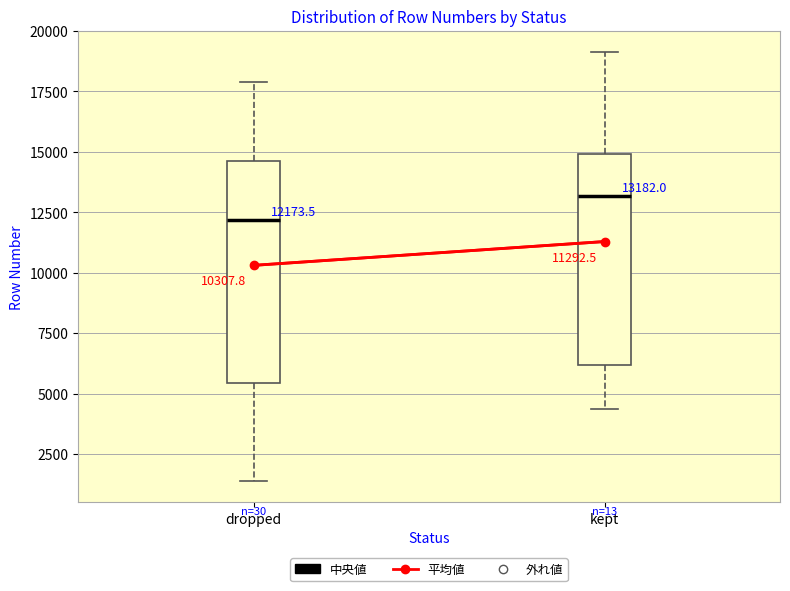

Which box has the highest median line?

kept